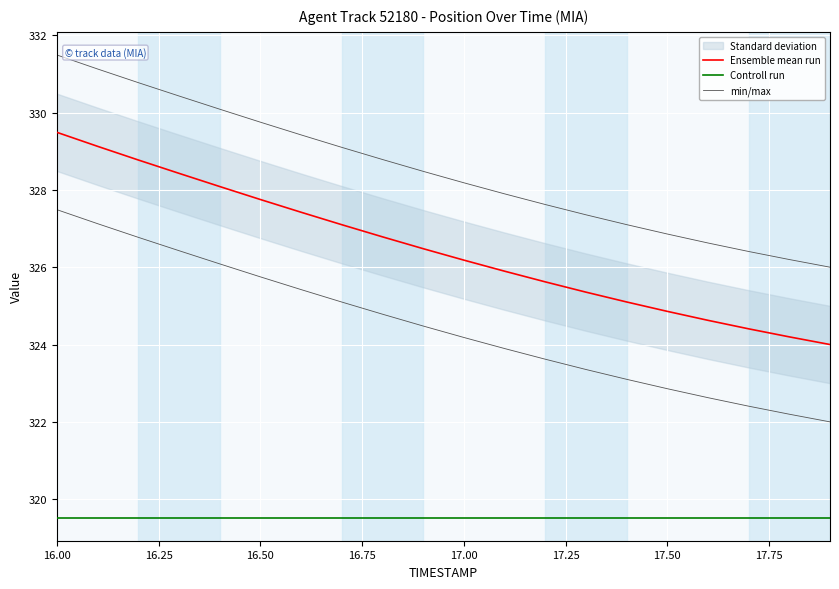

True or false: Controll run has a value of 319.5 at 17.75.

True